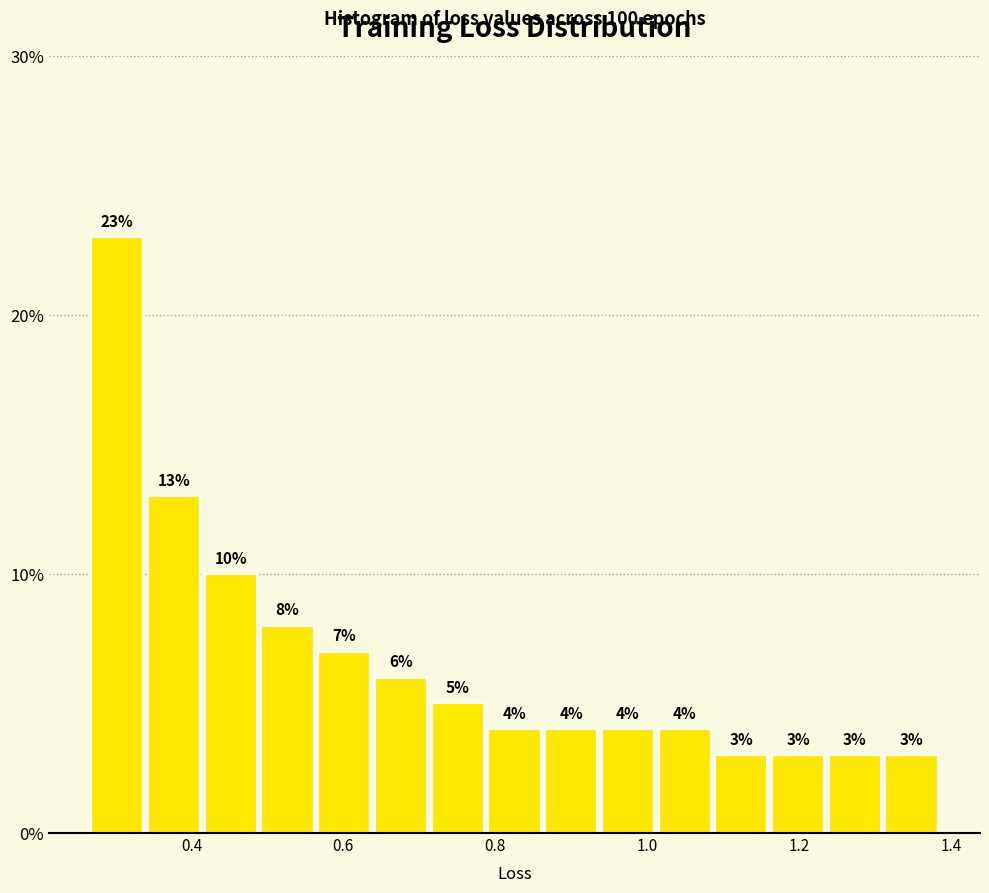

Around what value on the x-axis is the tallest bar? Give the approximate position of its centre, as read against the axis.

0.30